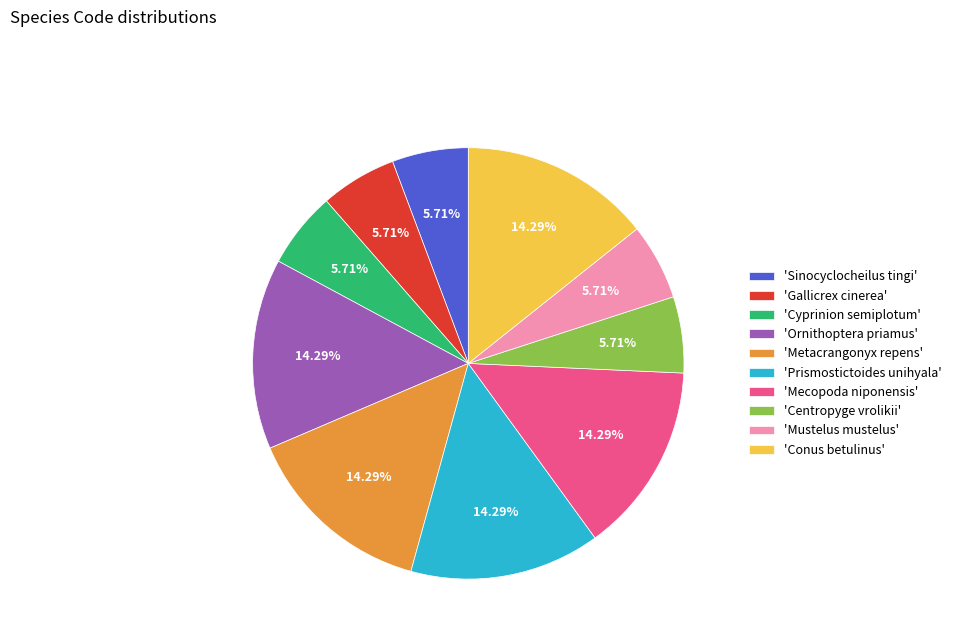

Does any single category account for the majority?

No